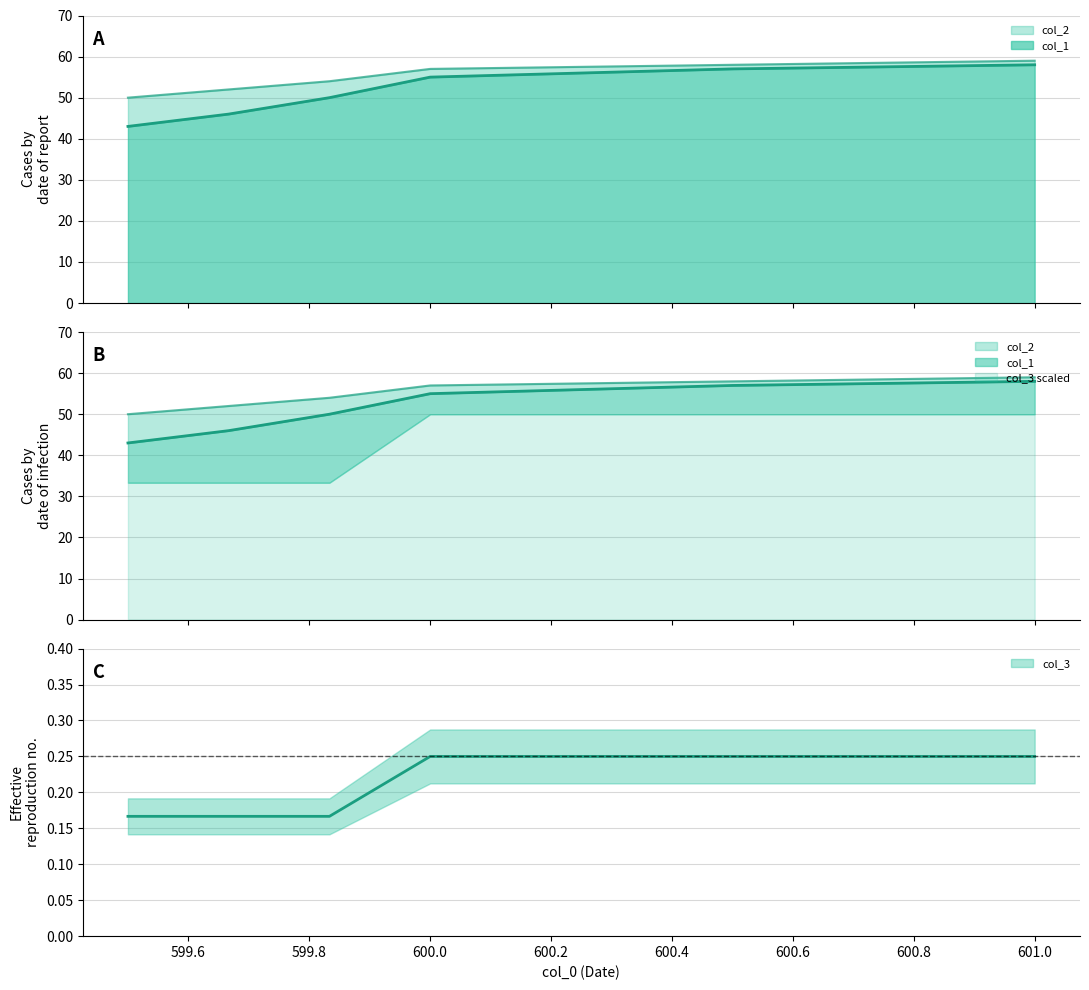

What is the sum of all col_1 values?

309.0